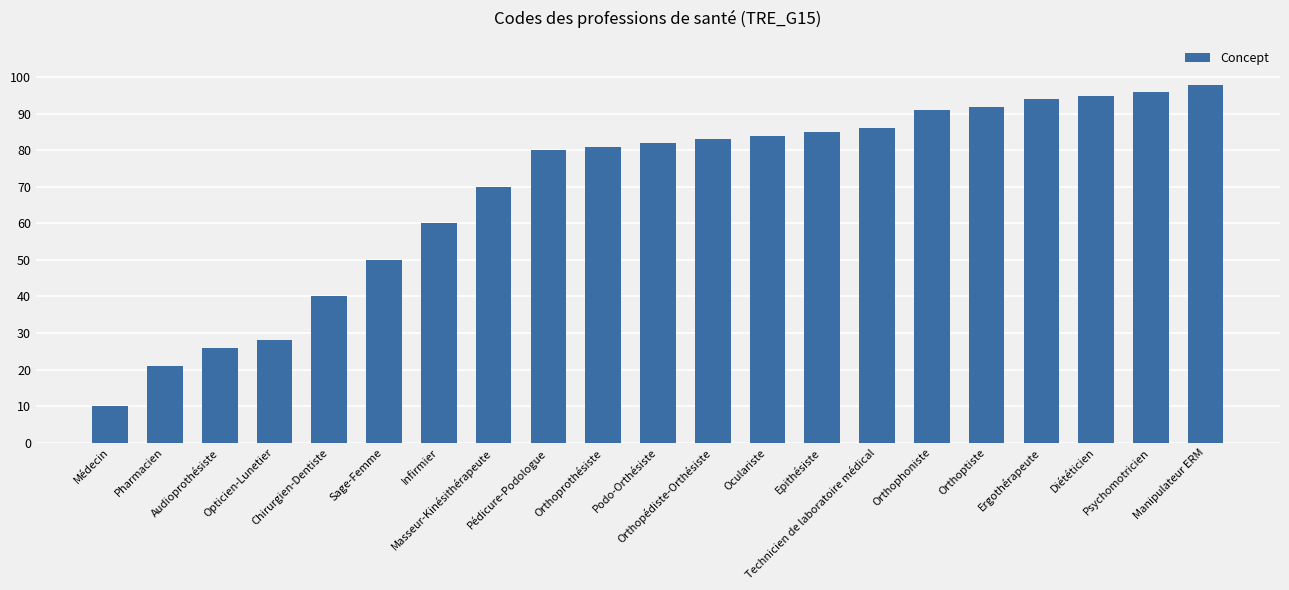

List the labels in order of value, smallest first.

Médecin, Pharmacien, Audioprothésiste, Opticien-Lunetier, Chirurgien-Dentiste, Sage-Femme, Infirmier, Masseur-Kinésithérapeute, Pédicure-Podologue, Orthoprothésiste, Podo-Orthésiste, Orthopédiste-Orthésiste, Oculariste, Epithésiste, Technicien de laboratoire médical, Orthophoniste, Orthoptiste, Ergothérapeute, Diététicien, Psychomotricien, Manipulateur ERM